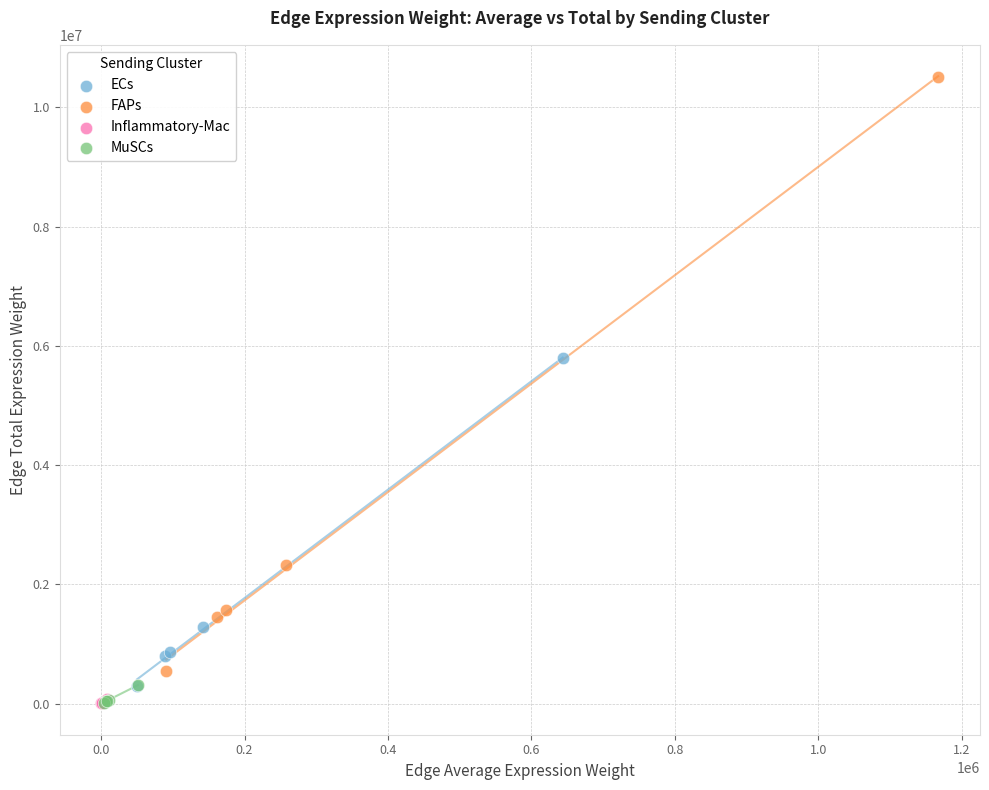

Which series has the largest Y range (max minus min)?

FAPs